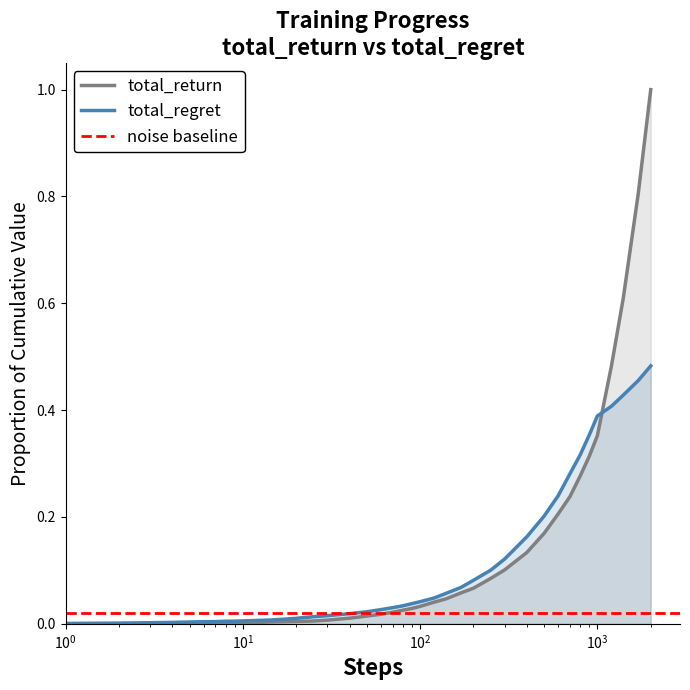

Does the chart display data point markers on the line(s)?

No